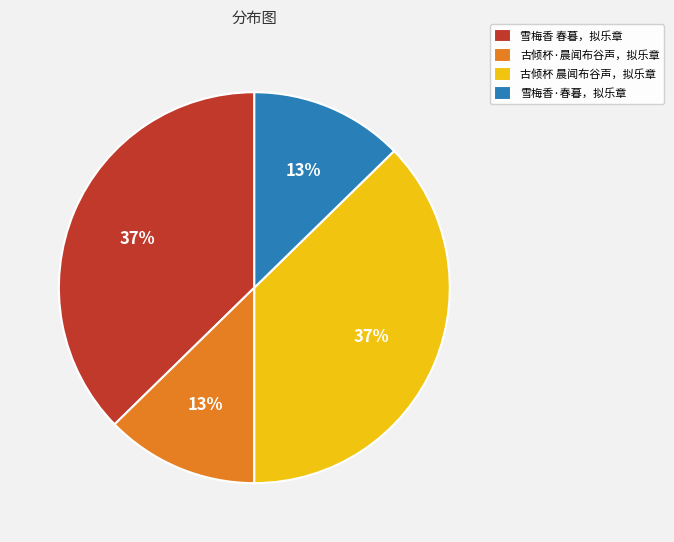

To the nearest percent, what is the average slice percentage?

25%